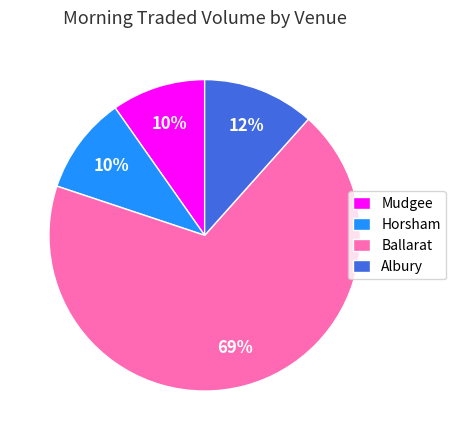

What is the largest slice in the pie chart?

Ballarat